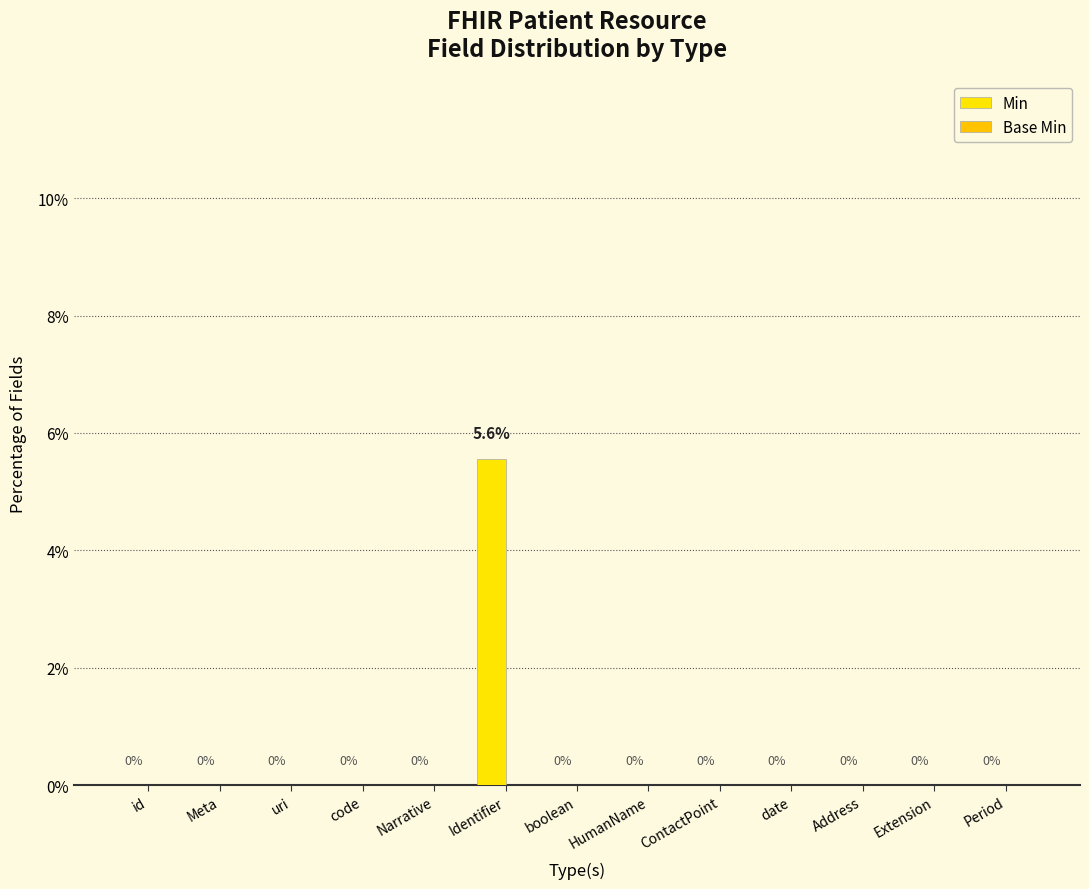

How many categories are shown in the chart?

13